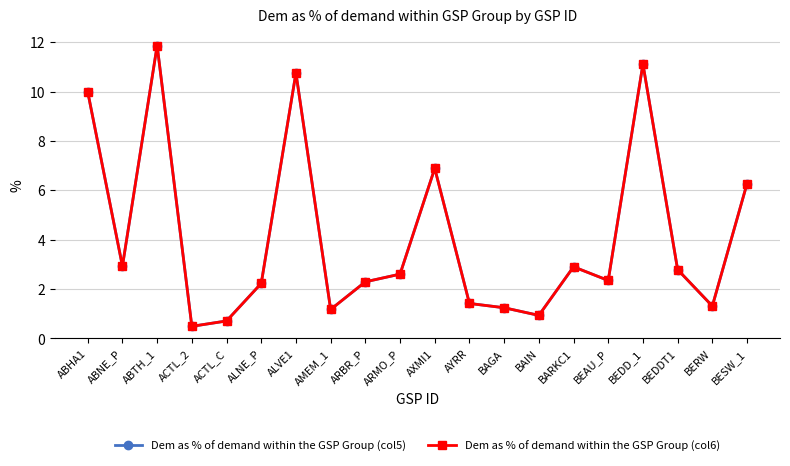

List the series in order of their peak value, highest first.

Dem as % of demand within the GSP Group (col5), Dem as % of demand within the GSP Group (col6)